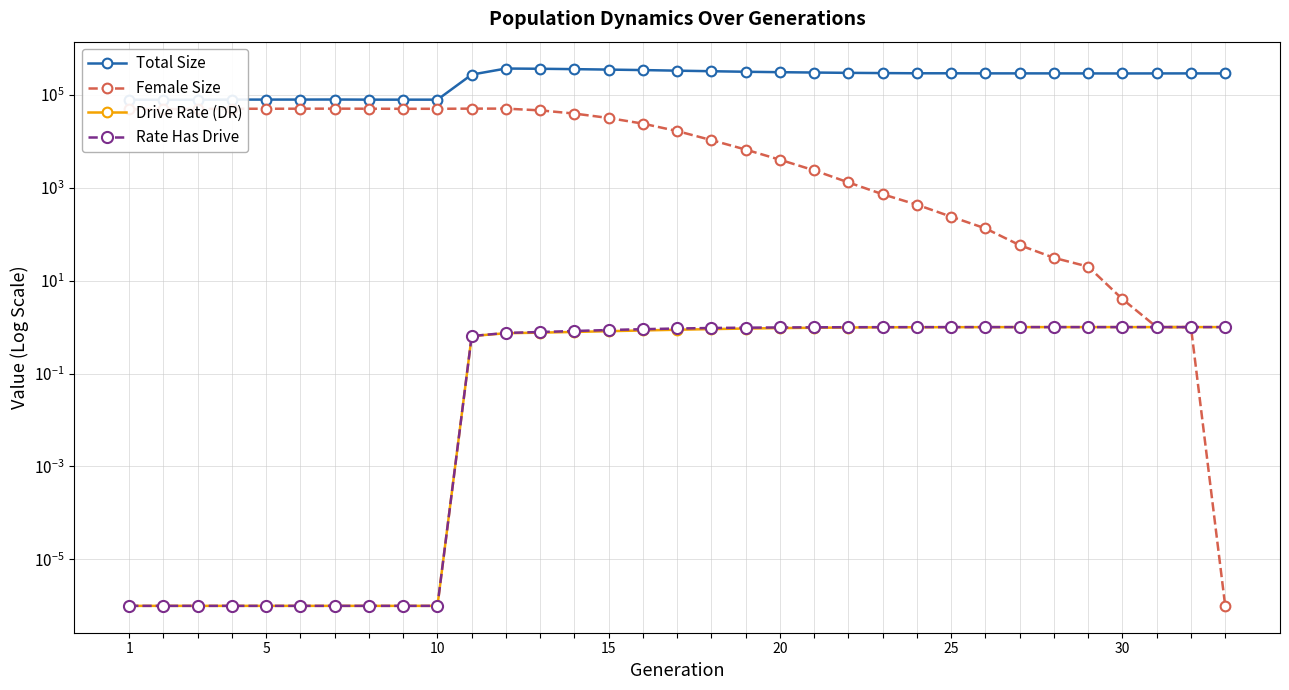

Is this an area chart (filled region under the line)?

No